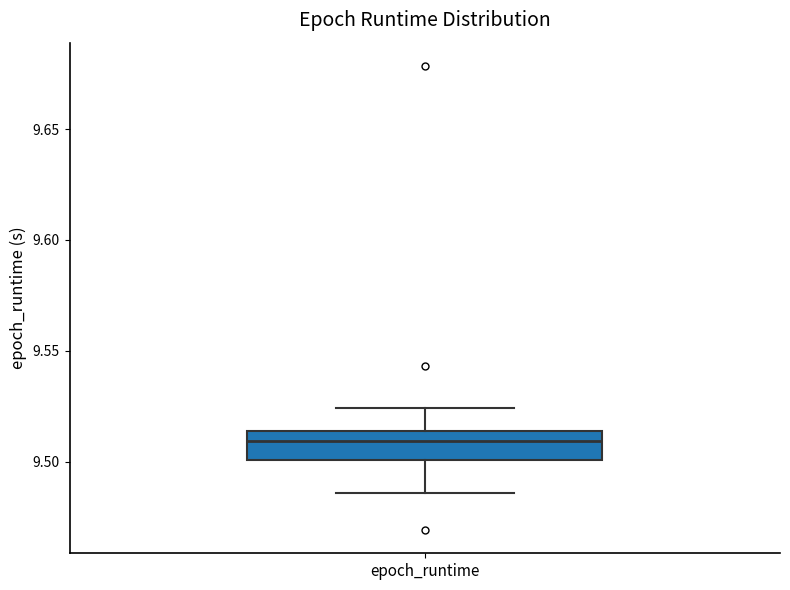

Transcribe this box plot: give where the median line is, the range the box spans, and where the two whiskers end, as read against the y-axis. The values are not printed on the chart, so give them approximately, as read against the axis.

median 9.510, box 9.500 to 9.515, whiskers 9.485 to 9.525